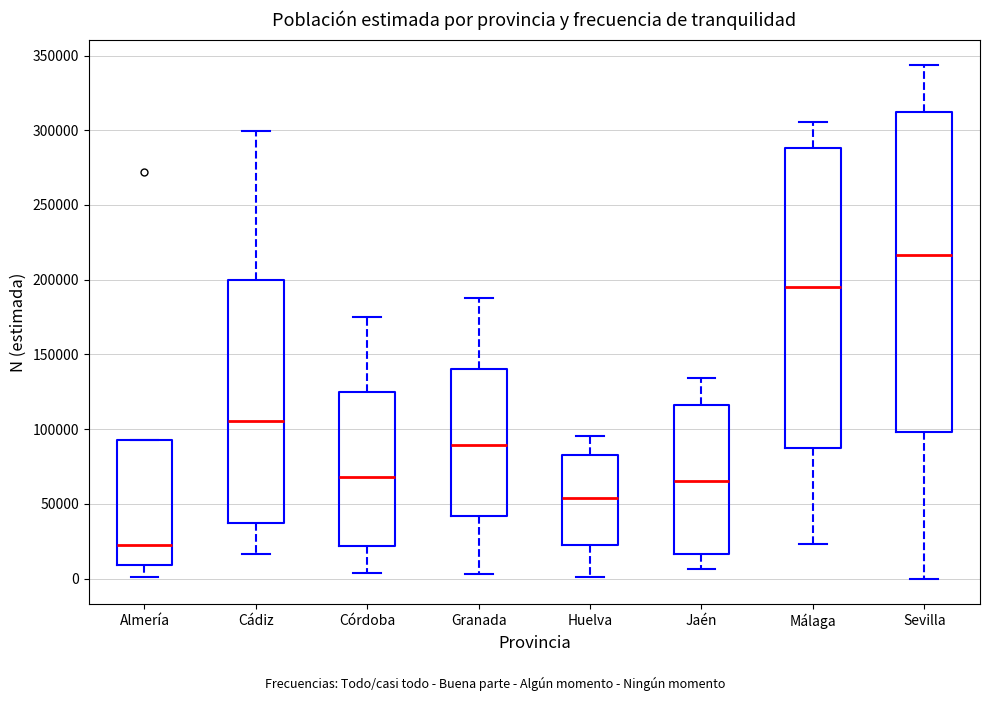

Reading left to right, read every box against the y-axis: the position of its median line, the range the box covers, and the ends of its whiskers. The values are not printed on the chart, so give them approximately, as read against the axis.

Almería: median 20000, box 10000 to 95000, whiskers 0 to 95000
Cádiz: median 105000, box 35000 to 200000, whiskers 15000 to 300000
Córdoba: median 70000, box 20000 to 125000, whiskers 5000 to 175000
Granada: median 90000, box 40000 to 140000, whiskers 5000 to 190000
Huelva: median 55000, box 20000 to 85000, whiskers 0 to 95000
Jaén: median 65000, box 15000 to 115000, whiskers 5000 to 135000
Málaga: median 195000, box 85000 to 290000, whiskers 25000 to 305000
Sevilla: median 215000, box 100000 to 310000, whiskers 0 to 345000